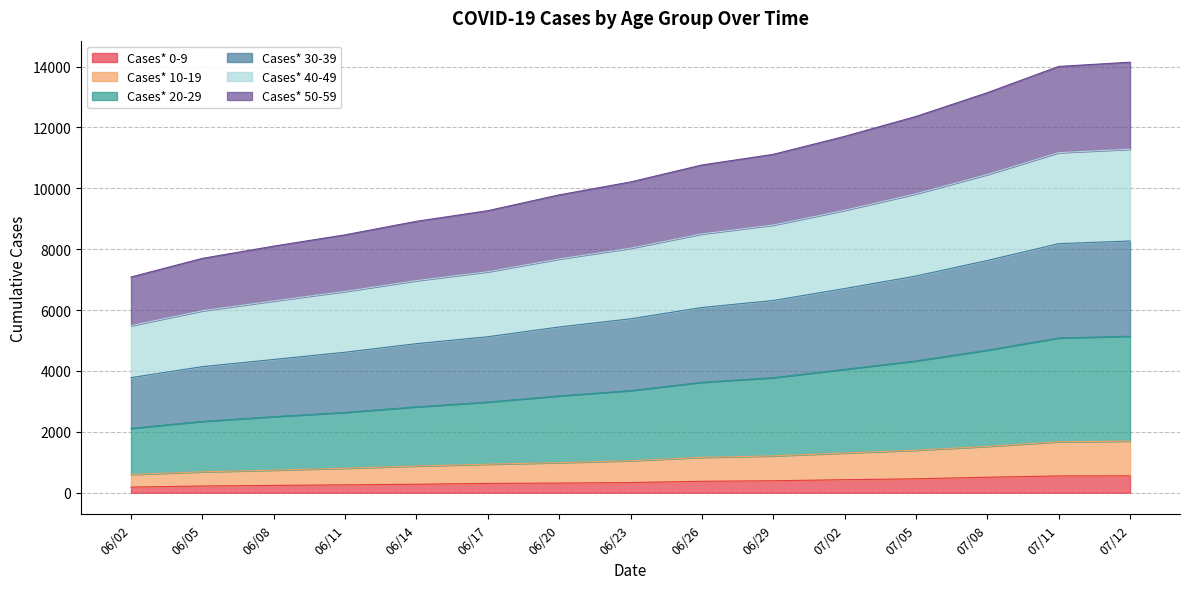

How many distinct data groups are displayed?

6